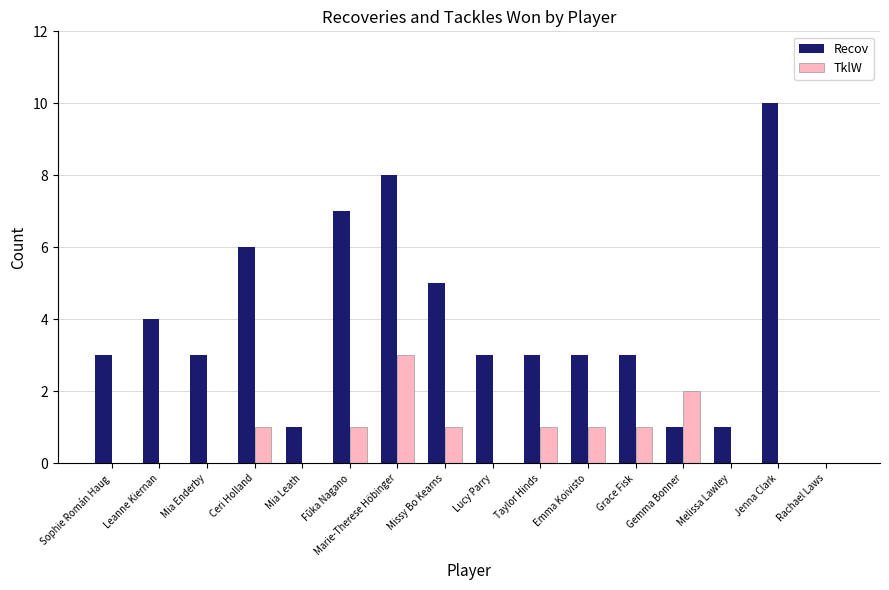

Is the value of TklW at Gemma Bonner greater than the value of Recov at Missy Bo Kearns?

No